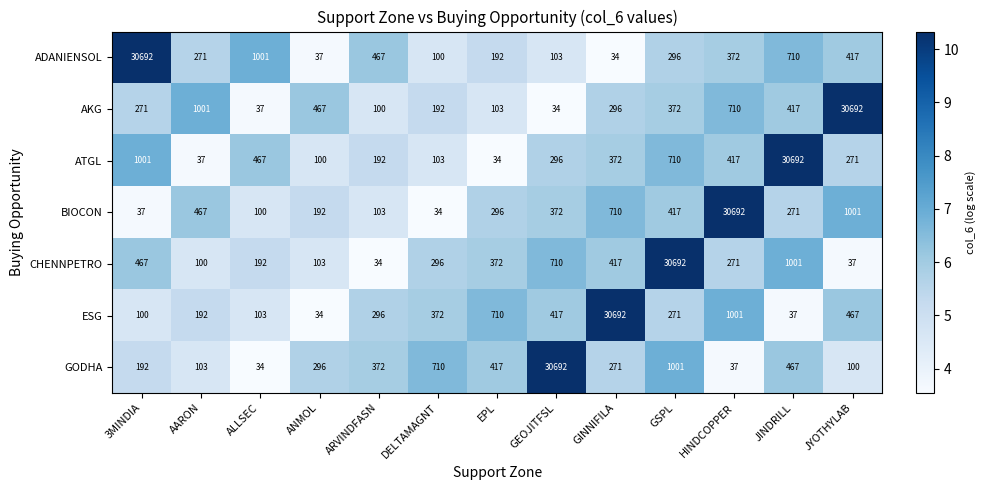

At ANMOL, list the series in order from largest to smallest.

AKG, GODHA, BIOCON, CHENNPETRO, ATGL, ADANIENSOL, ESG